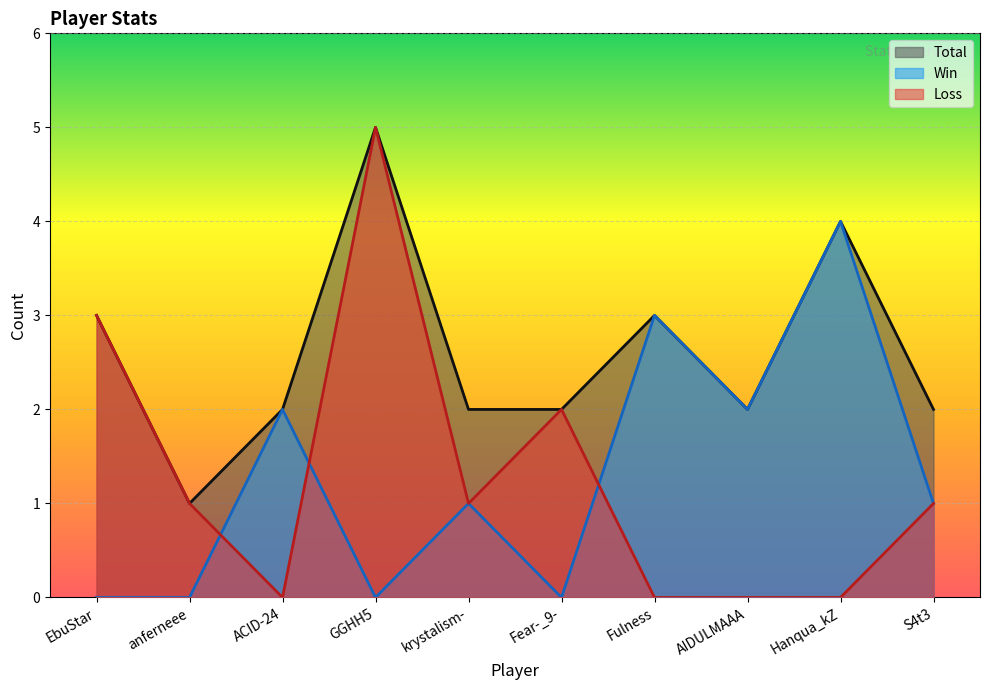

What are all the series names shown in the legend?

Total, Win, Loss